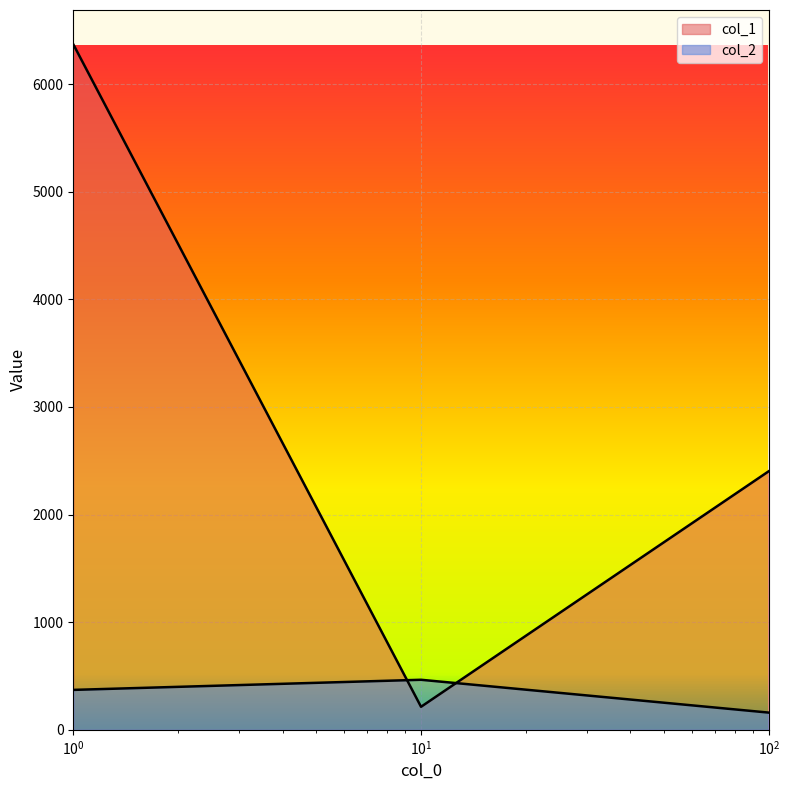

What is the difference between the highest and lowest values at 10?

251